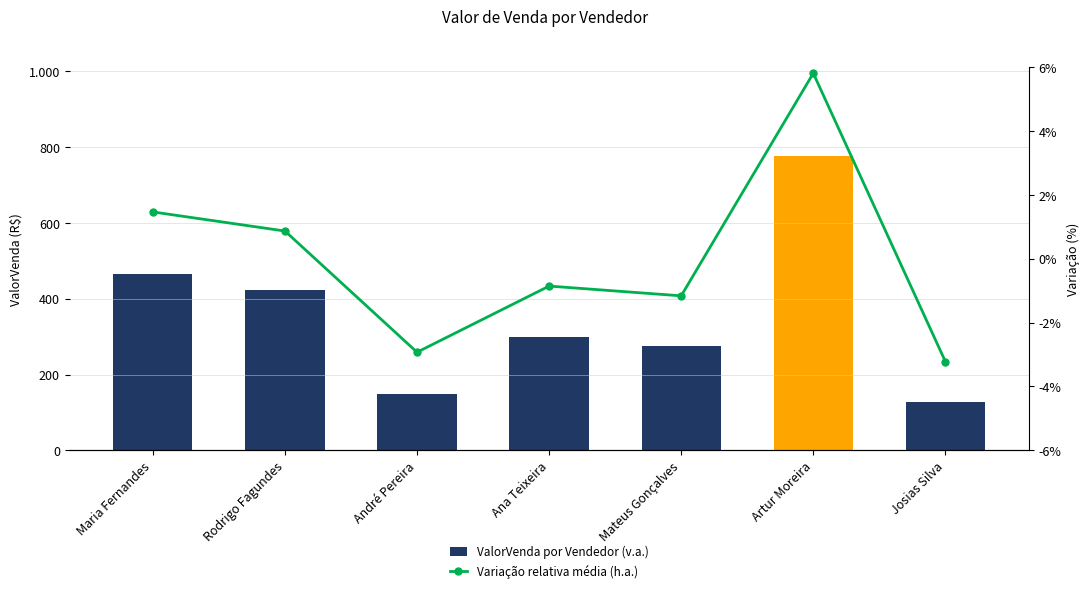

List the series in order of their peak value, lowest first.

Variação relativa média (h.a.), ValorVenda por Vendedor (v.a.)